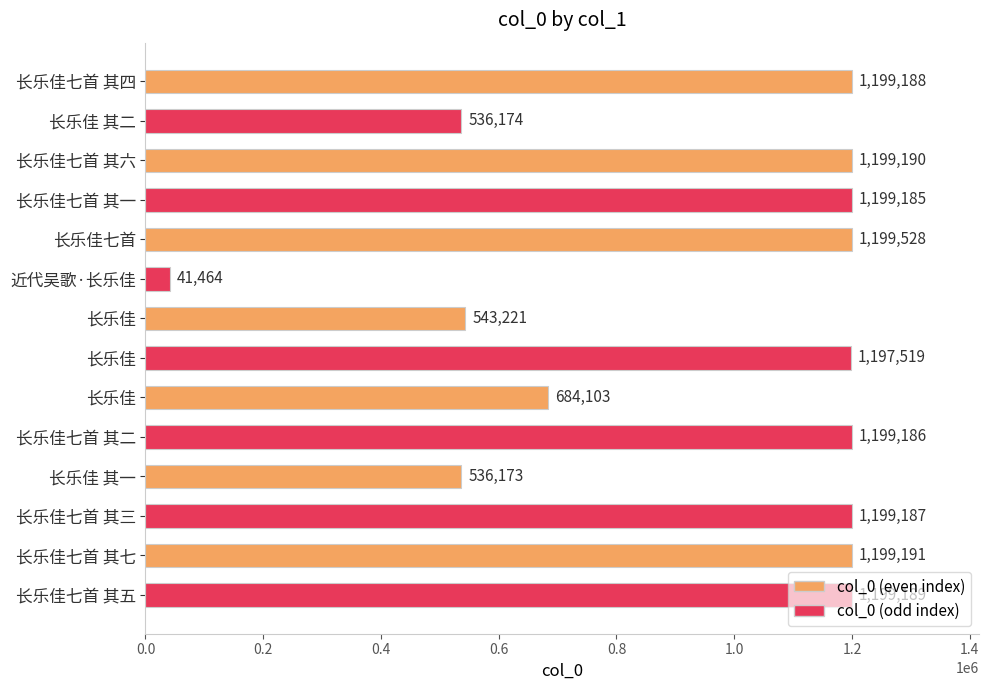

What is the approximate value at 长乐佳 其一?

536173